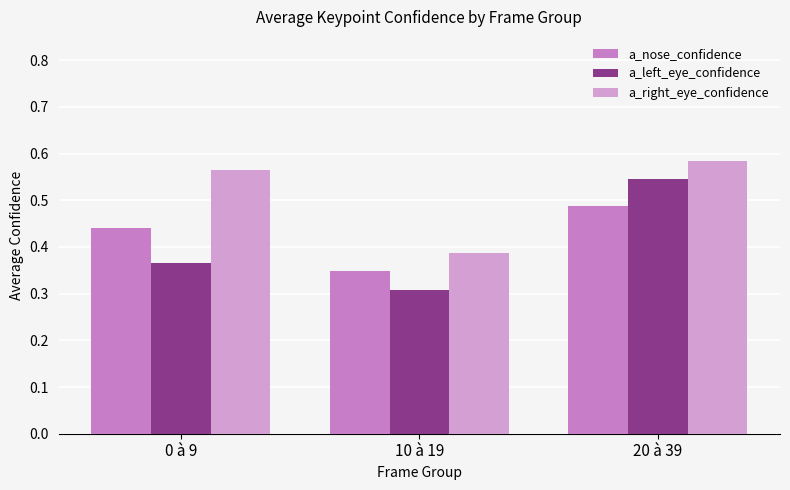

The value of a_right_eye_confidence at 20 à 39 is 0.8. True or false?

False